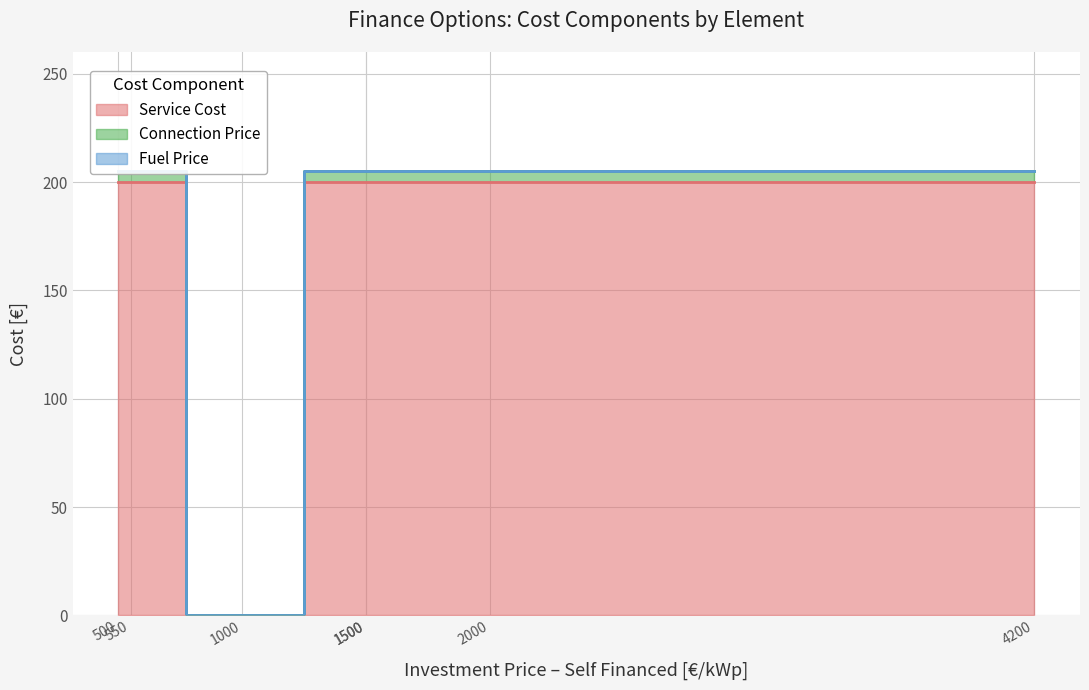

How many series are shown in this chart?

3